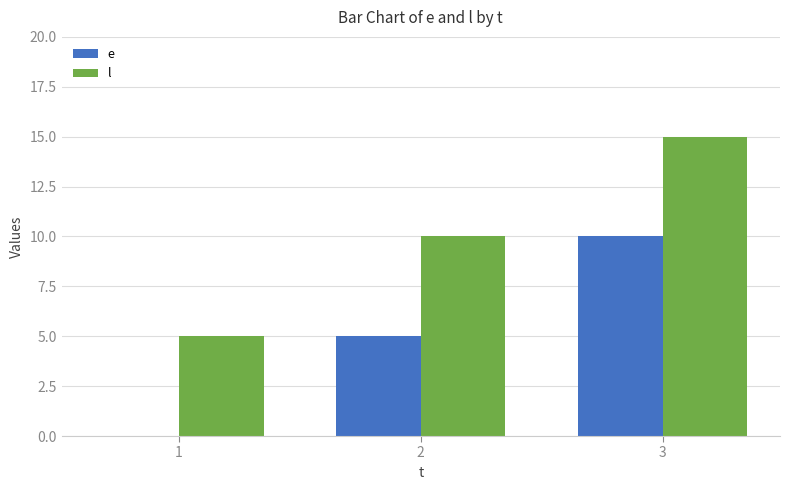

Where is l nearest to the value 10?

2